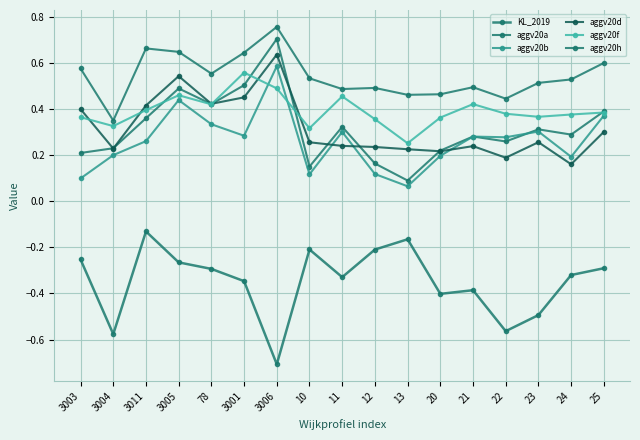

How many lines are shown in the chart?

6